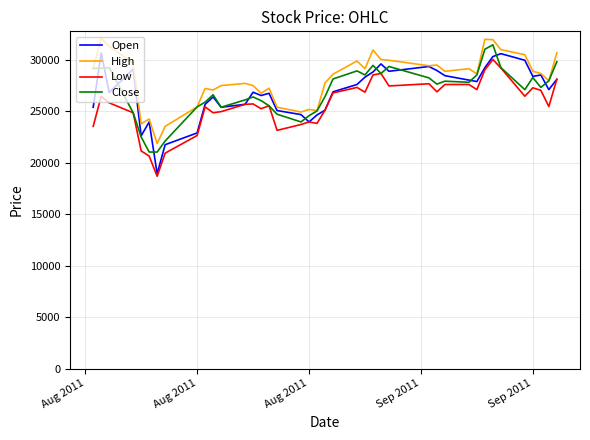

Count the number of categories in the chart.

40